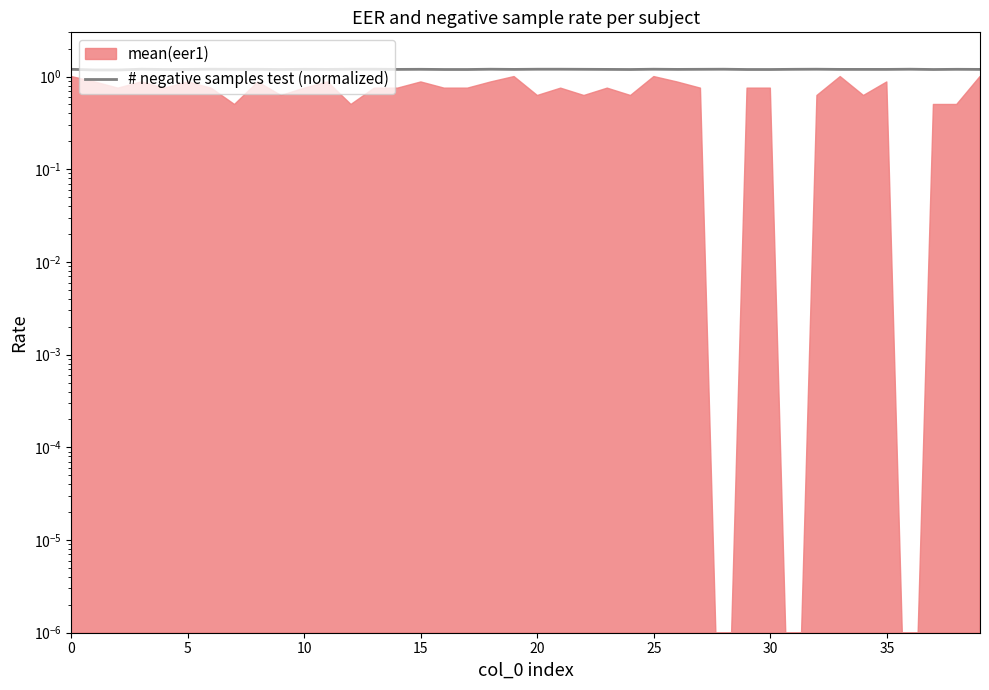

What is the sum of the values at 39 and 13?

2.4